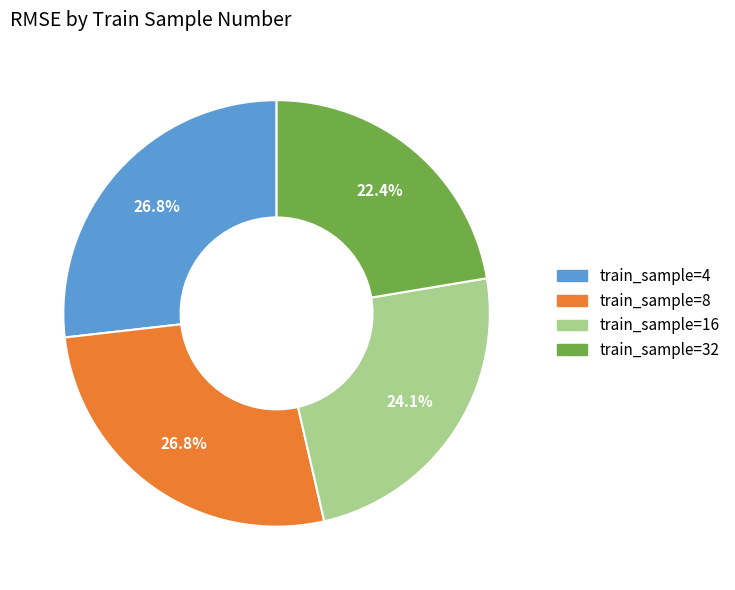

Is there a majority slice in this chart?

No